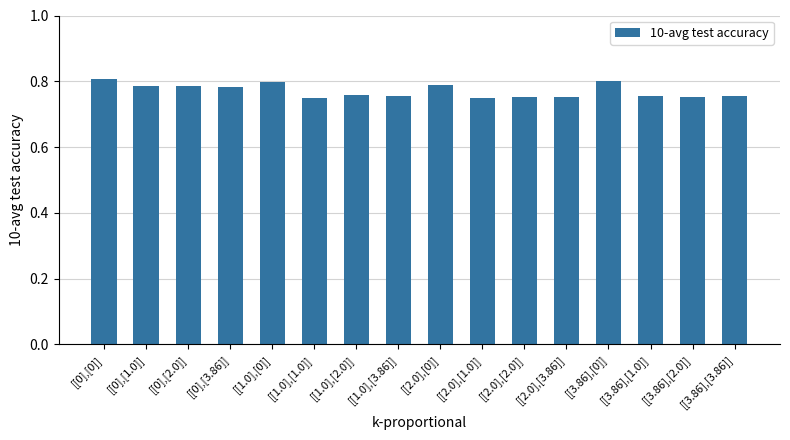

What position from the right is [[3.86],[0]]?

4